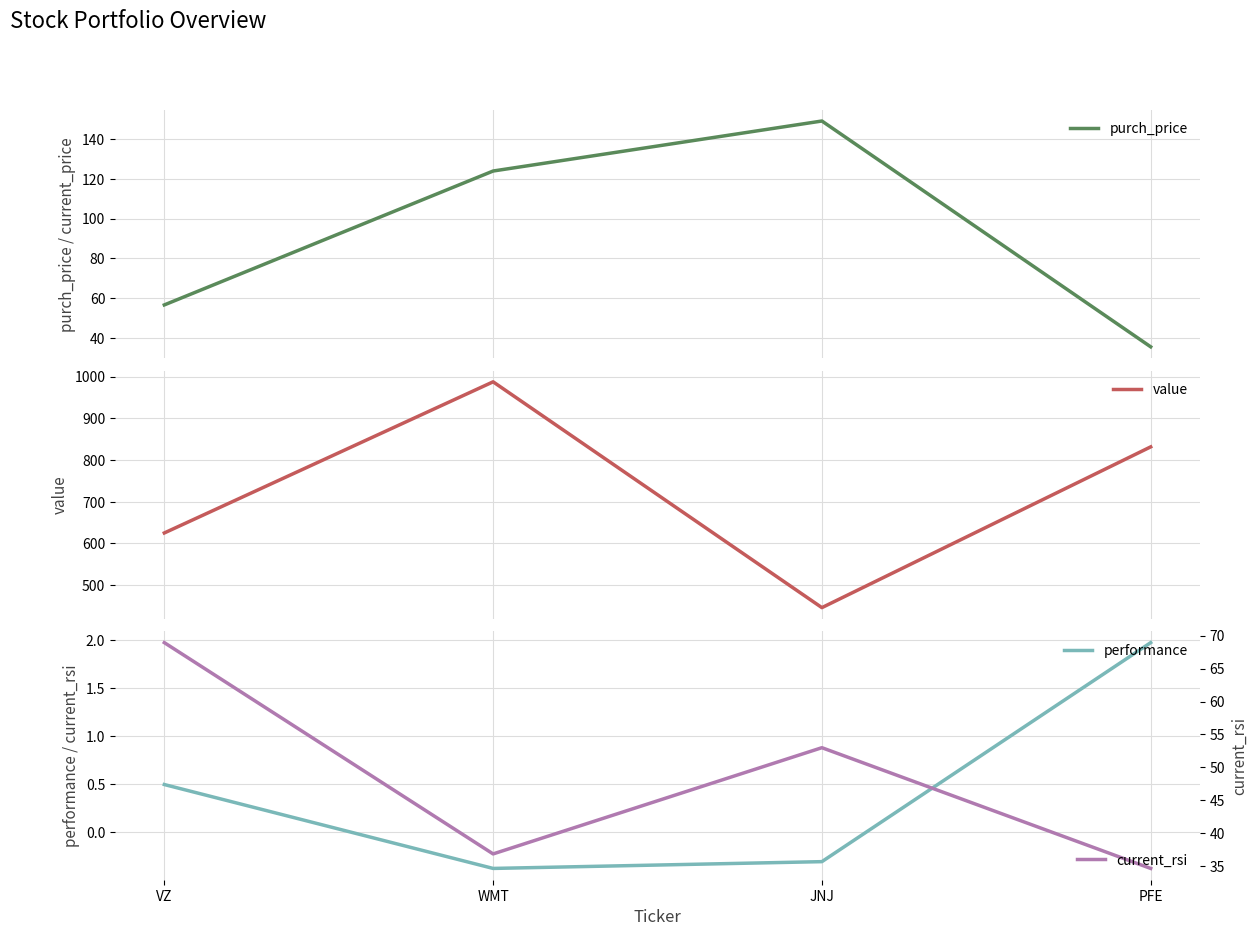

True or false: purch_price has more than 1 interior local peaks.

False